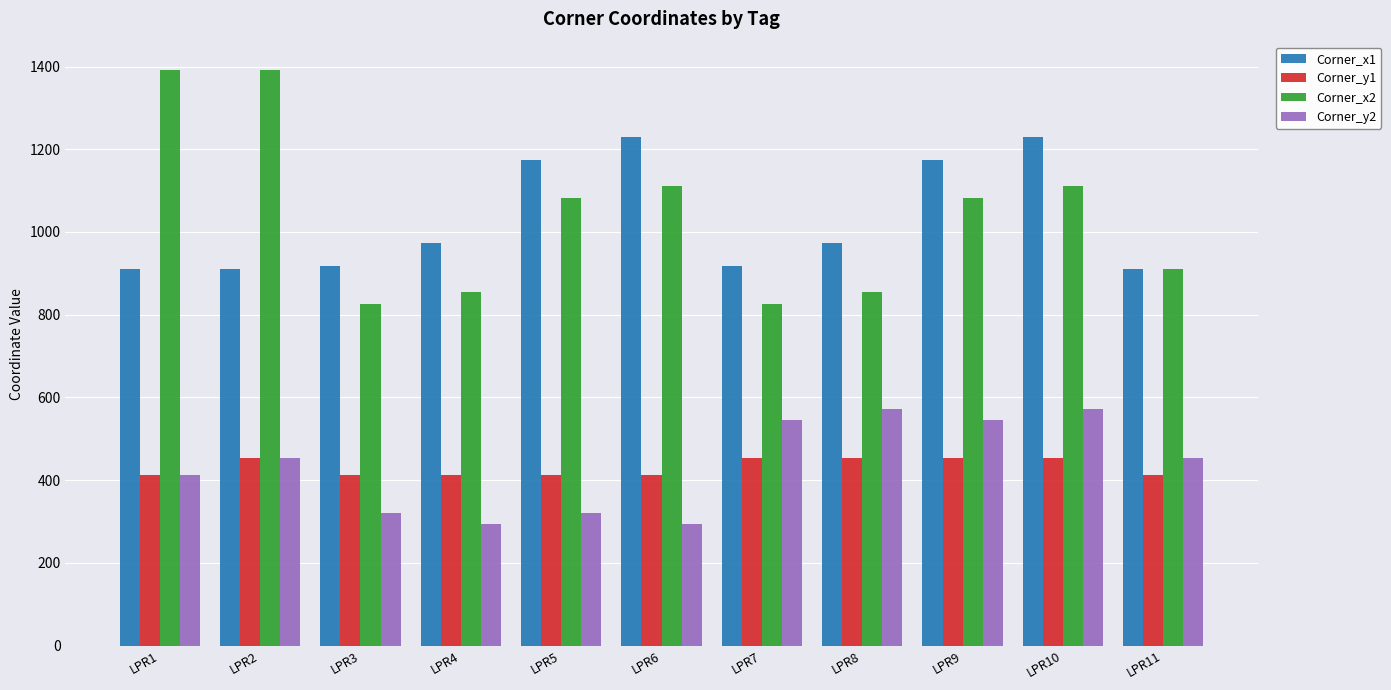

How many data points in Corner_x2 are above 1082?

6